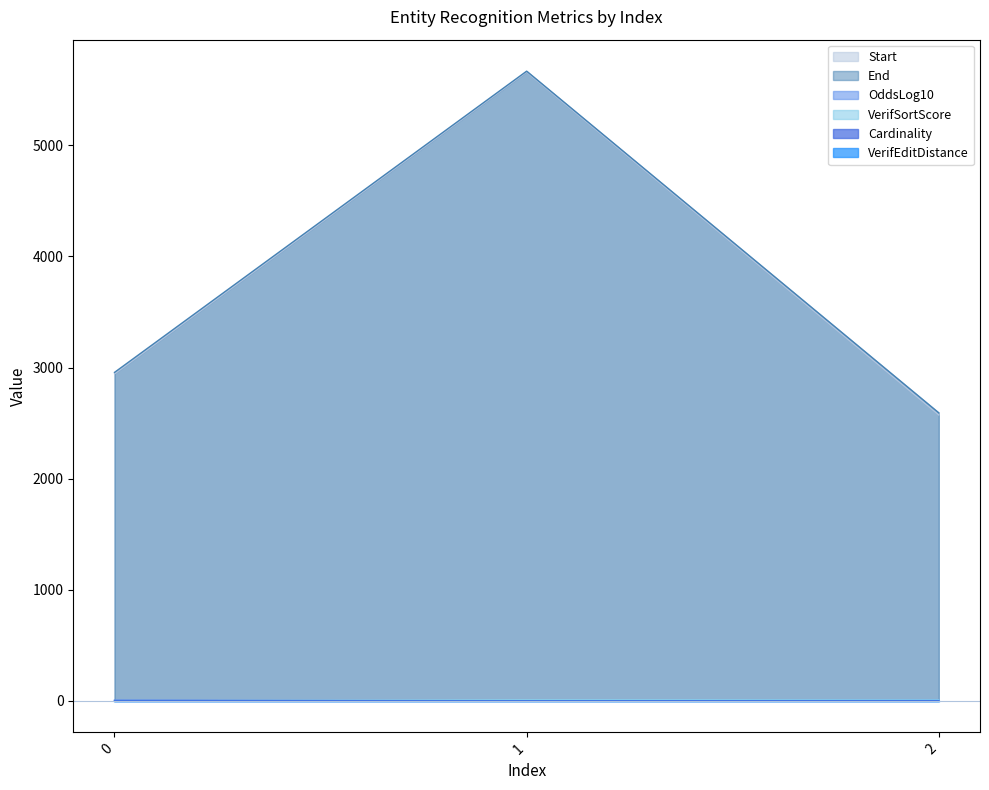

What is the approximate value of OddsLog10 at 2?

9.9